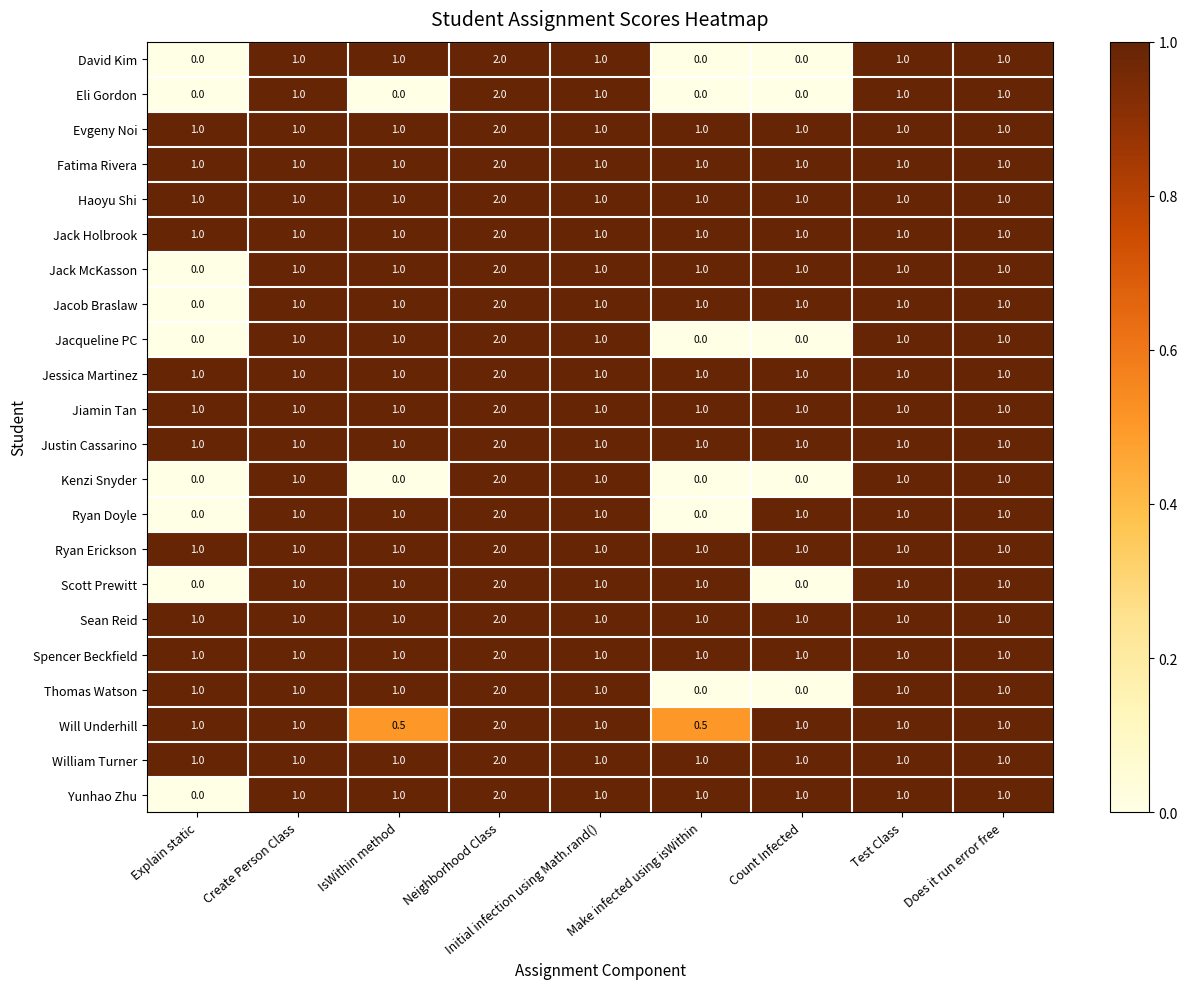

What is the spread (max minus min) of values at Explain static?

1.0